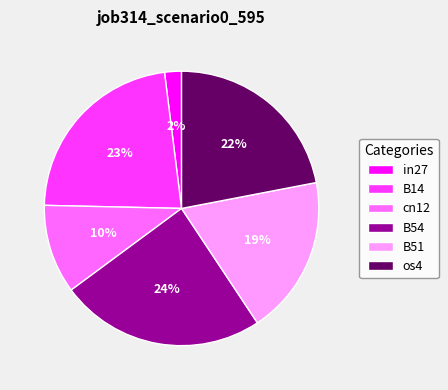

To the nearest percent, what portion does in27 represent?

2%